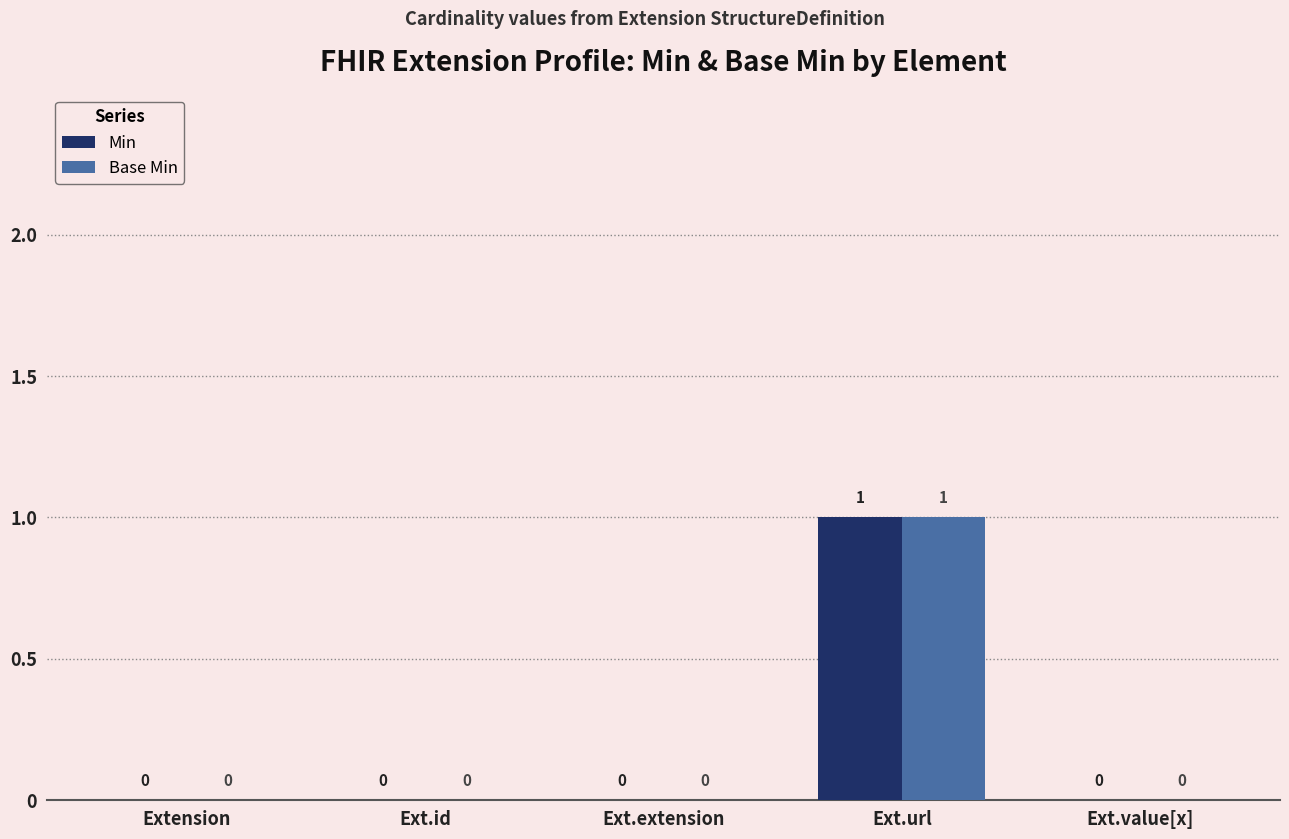

Which category has the highest value in the Base Min series?

Ext.url